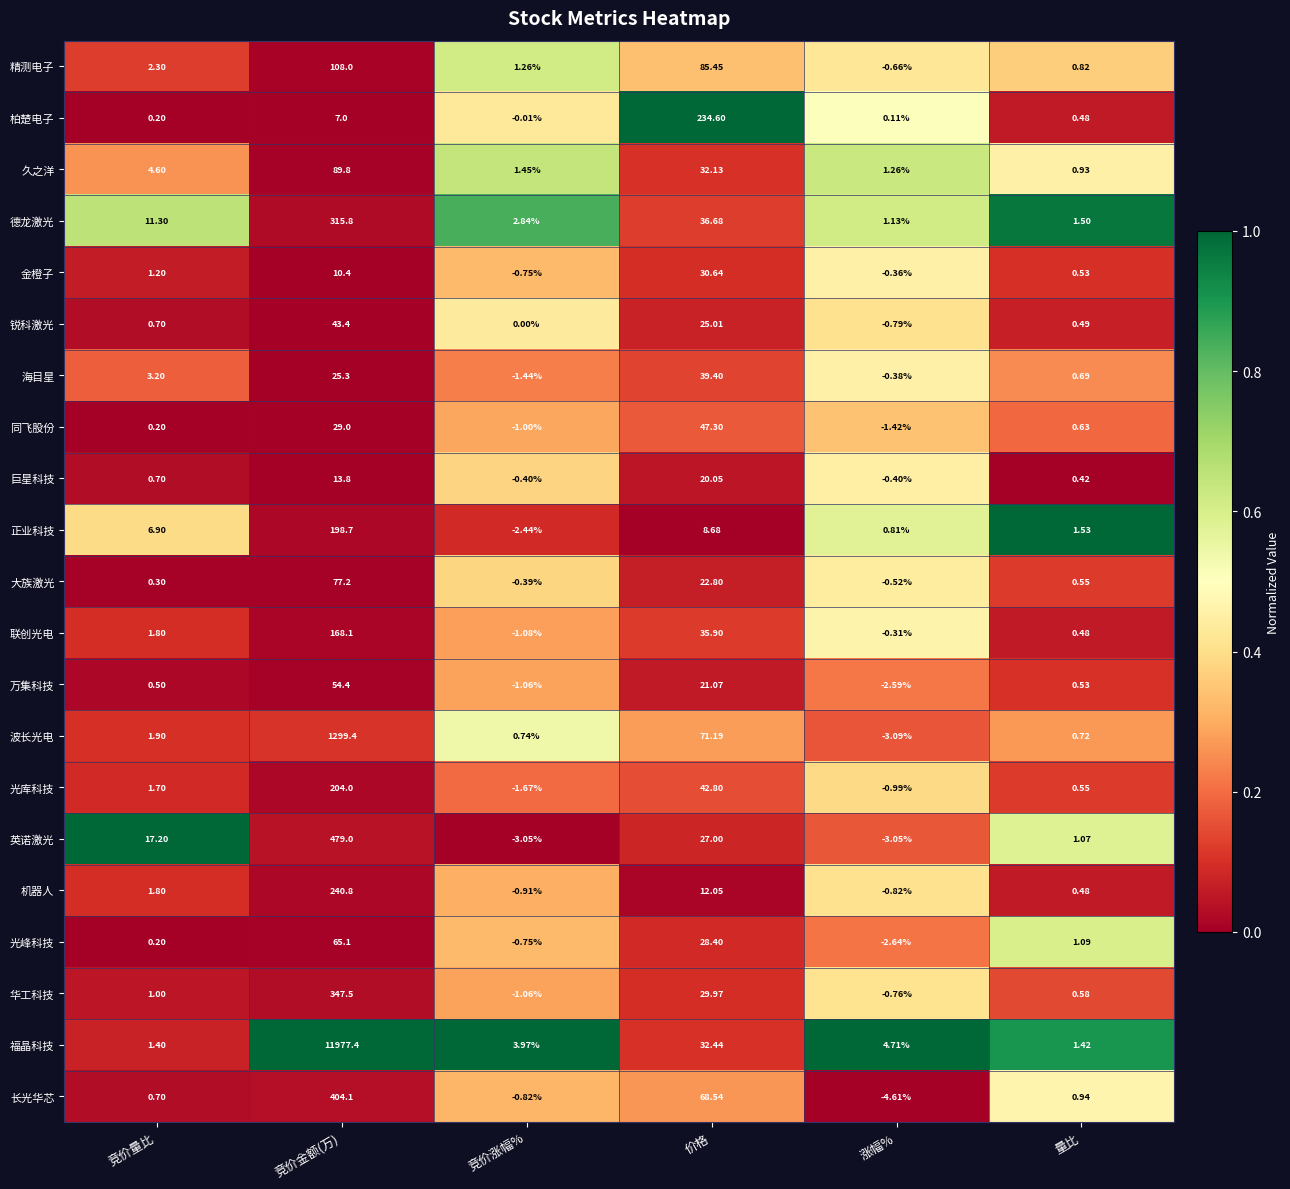

At which label does 联创光电 first exceed 1?

竞价量比